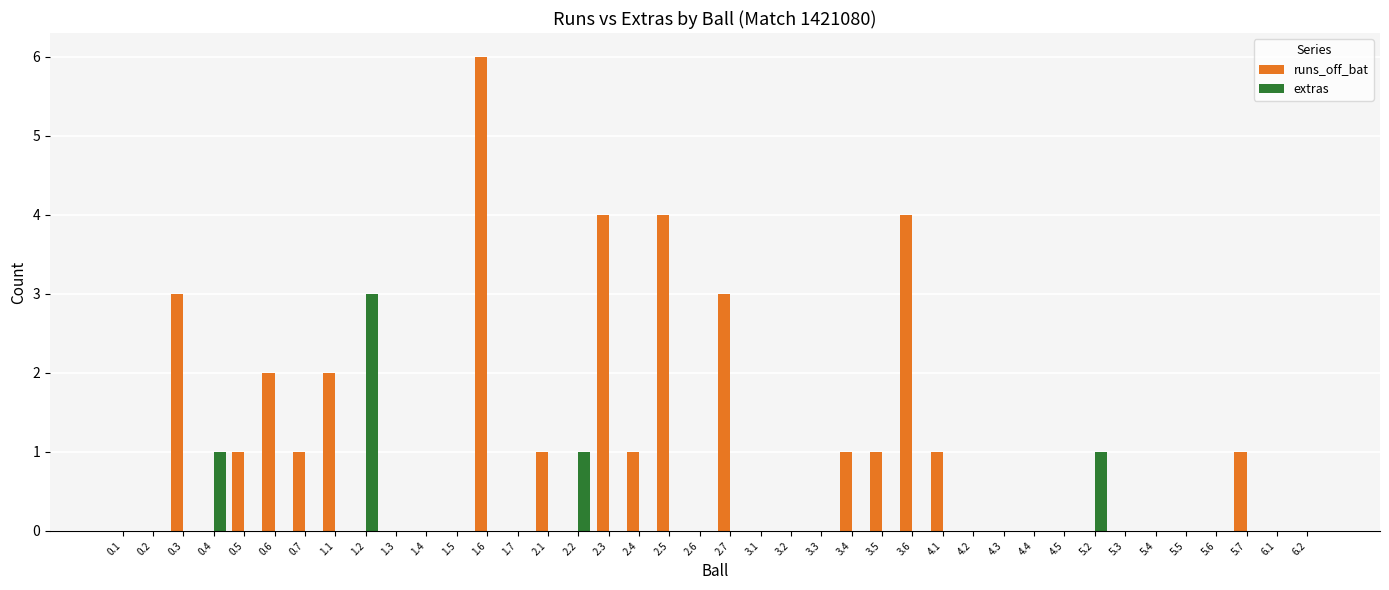

The value of runs_off_bat at 2.2 is 0. True or false?

True